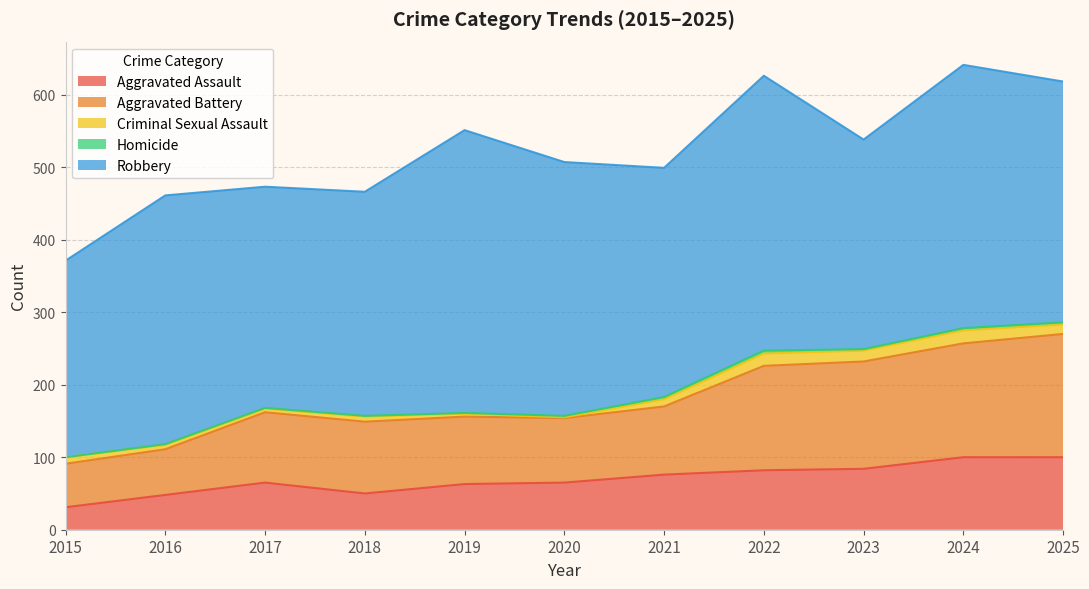

True or false: Criminal Sexual Assault and Aggravated Battery cross at least once.

False